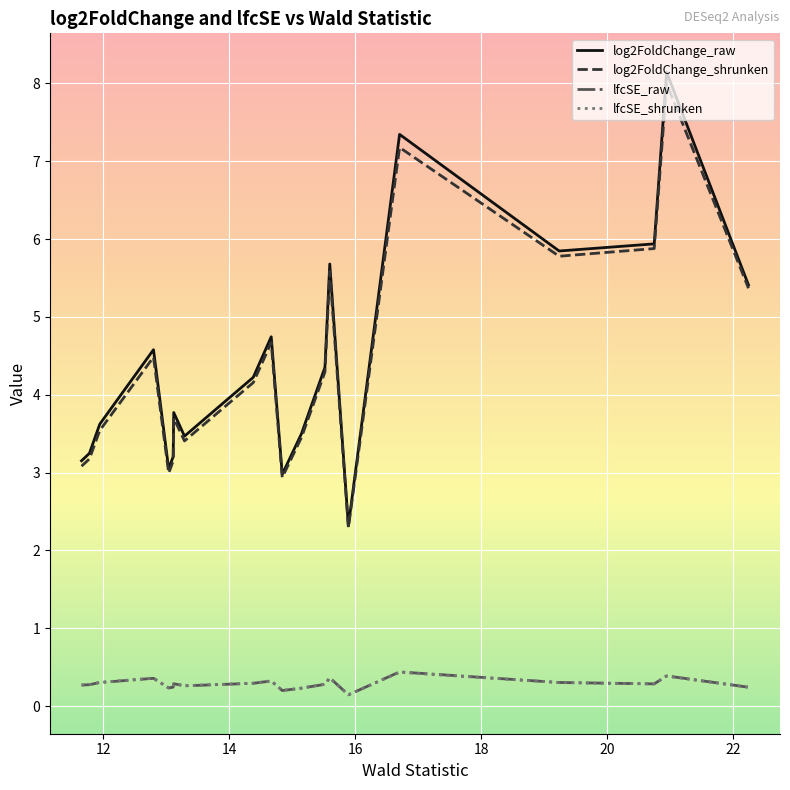

How many series are shown in this chart?

4